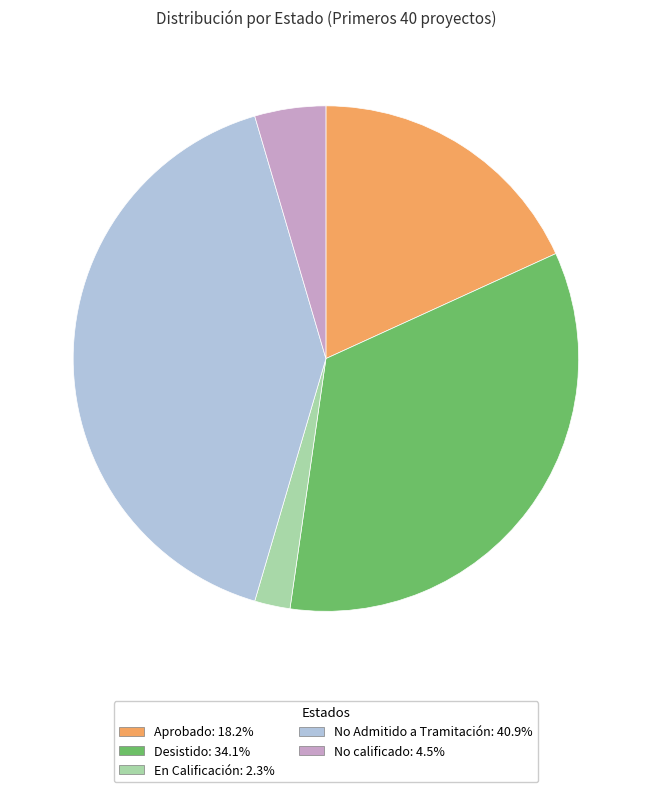

Does Desistido: 34.1% account for over 50% of the chart?

No